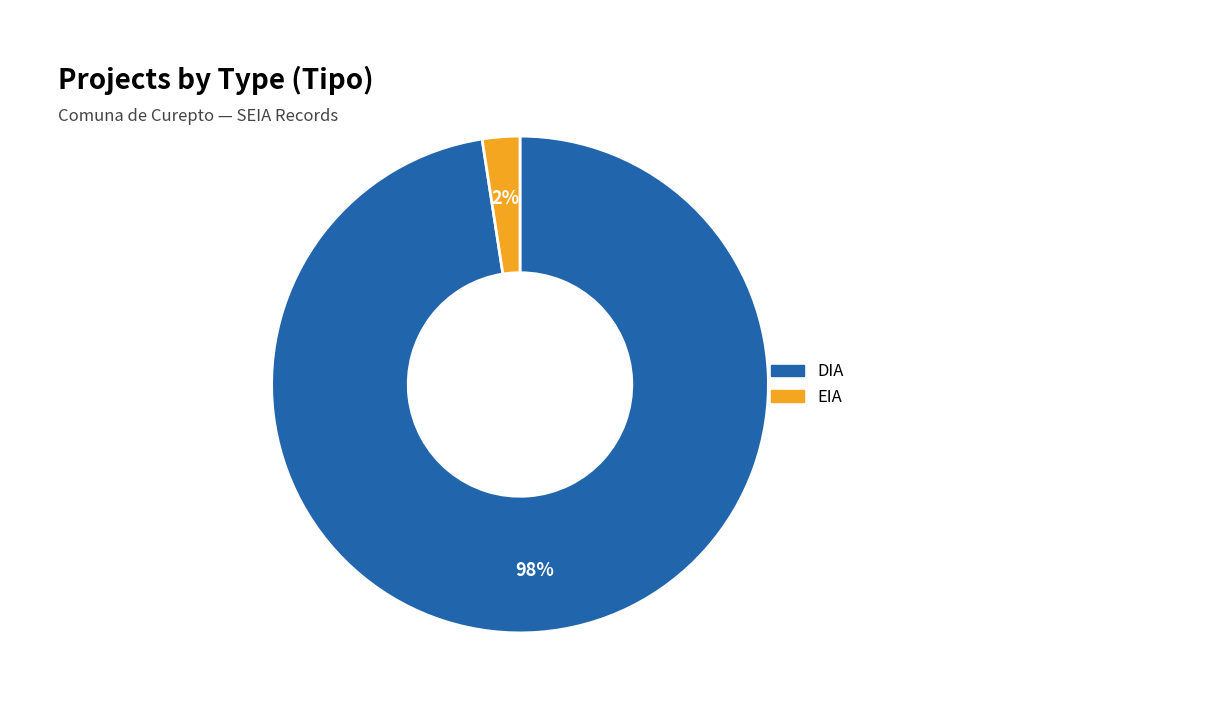

Which category has the smallest portion of the pie?

EIA